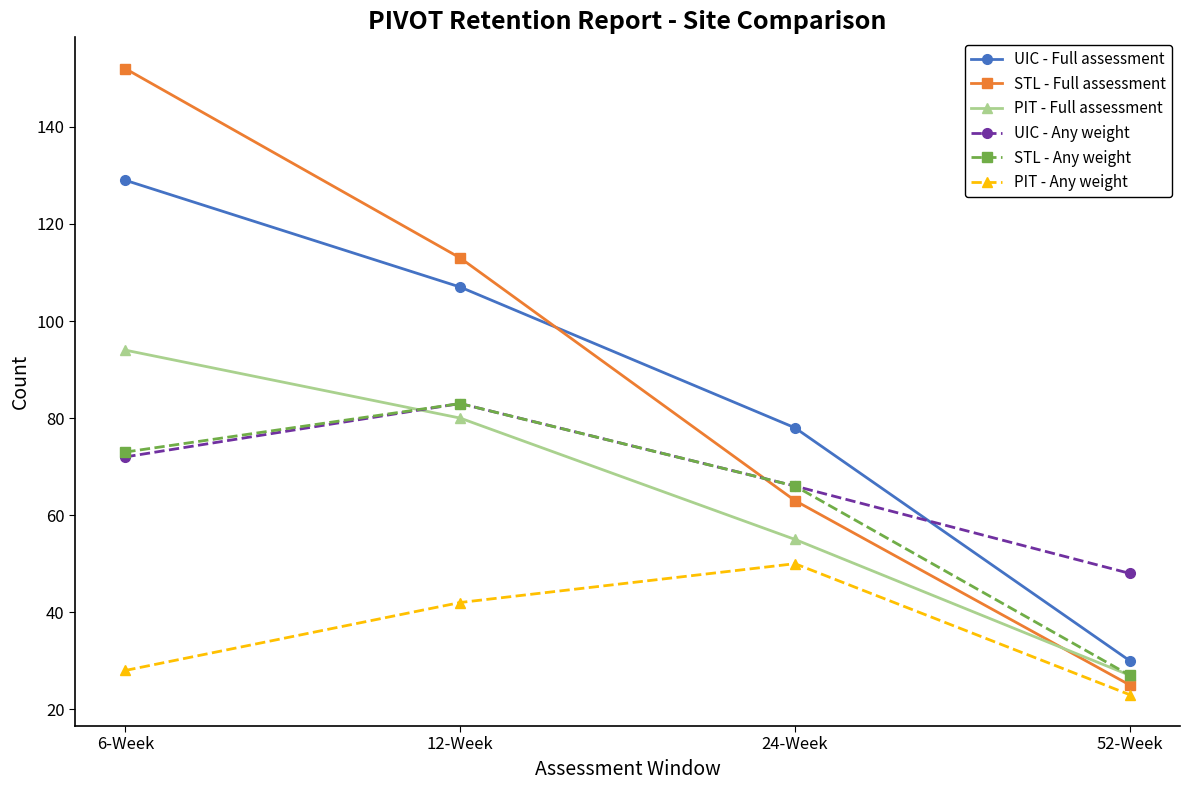

Rank the categories by PIT - Full assessment value from highest to lowest.

6-Week, 12-Week, 24-Week, 52-Week